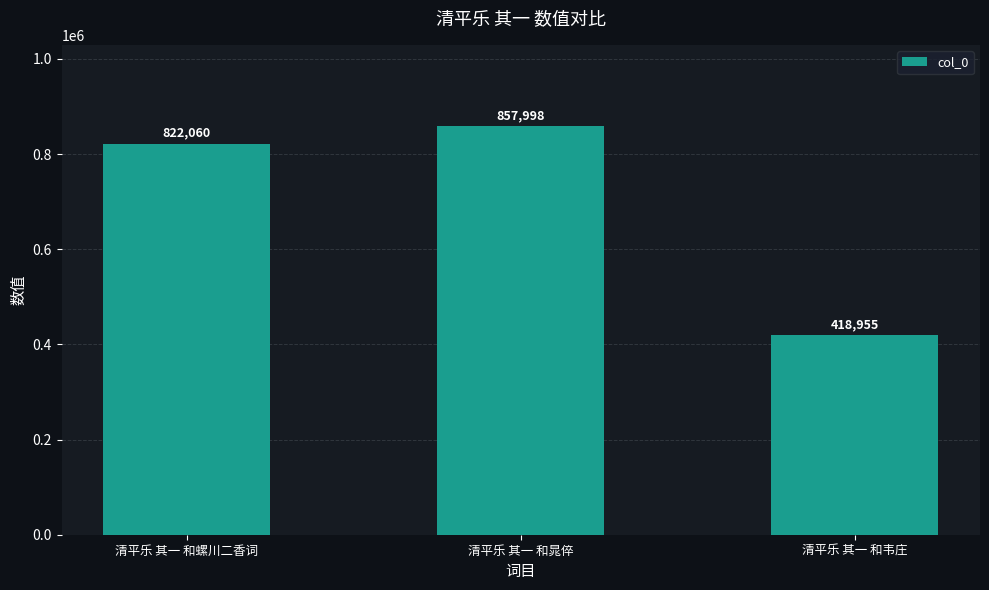

What is the sum of the values at 清平乐 其一 和晁倅 and 清平乐 其一 和螺川二香词?

1680058